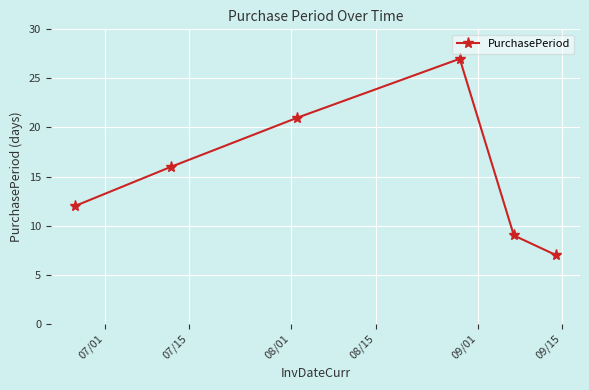

What is the sum of all values?

92